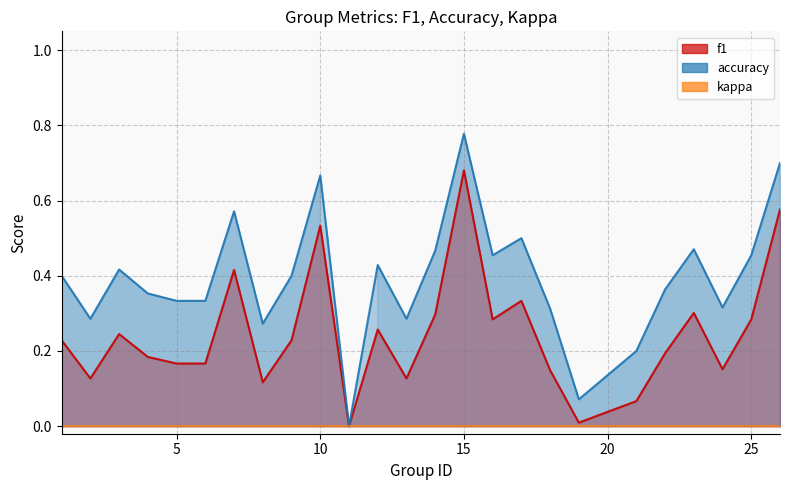

True or false: accuracy and f1 intersect in this chart.

False